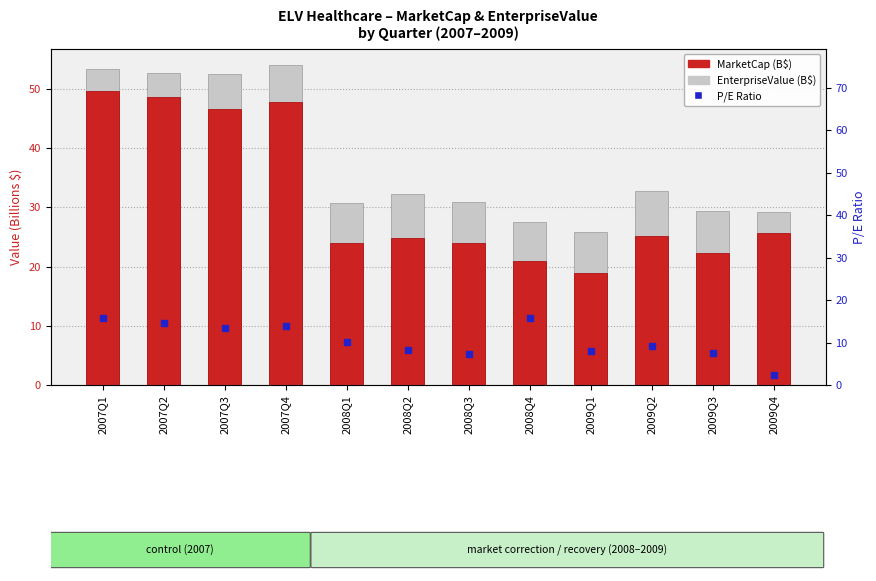

What is the difference between the MarketCap (B$) values at 2009Q4 and 2007Q2?

23.0